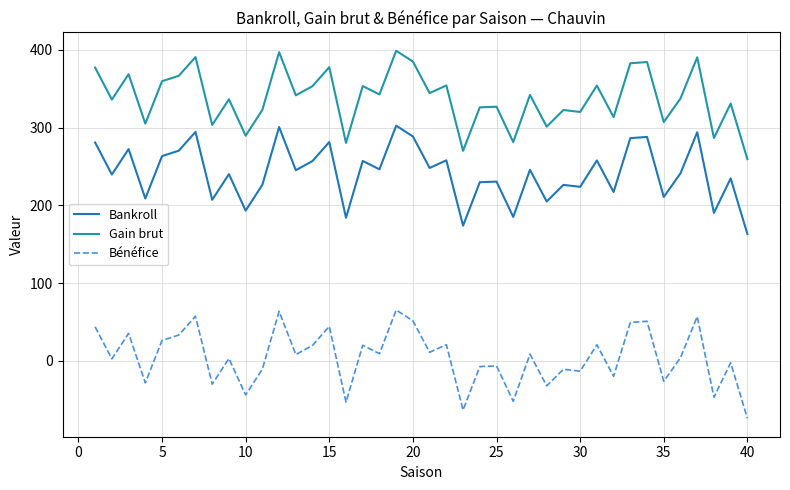

How many values in the Gain brut series are below 341?

20